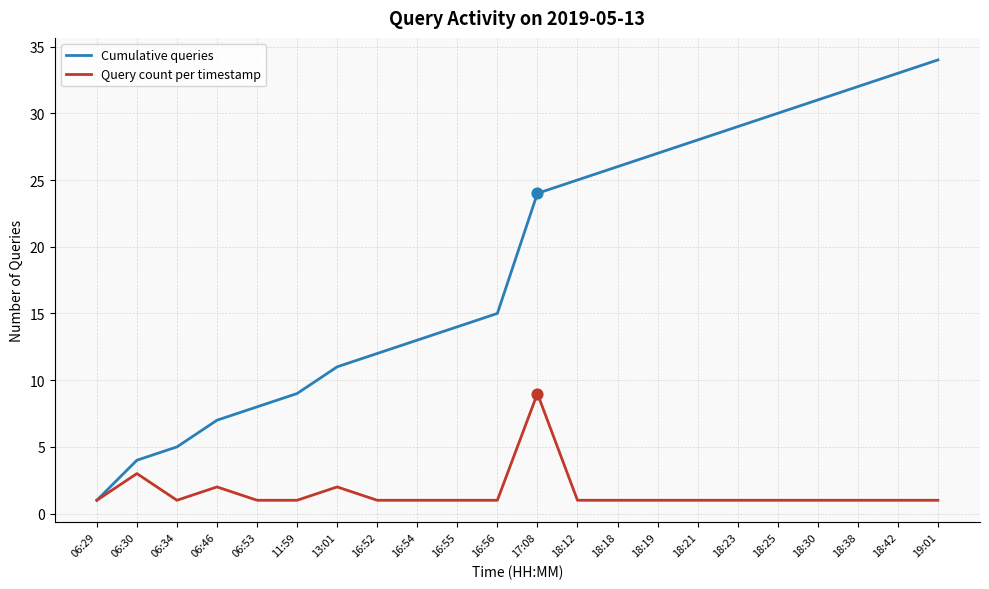

Between 13:01 and 19:01, which series saw the biggest shift?

Cumulative queries